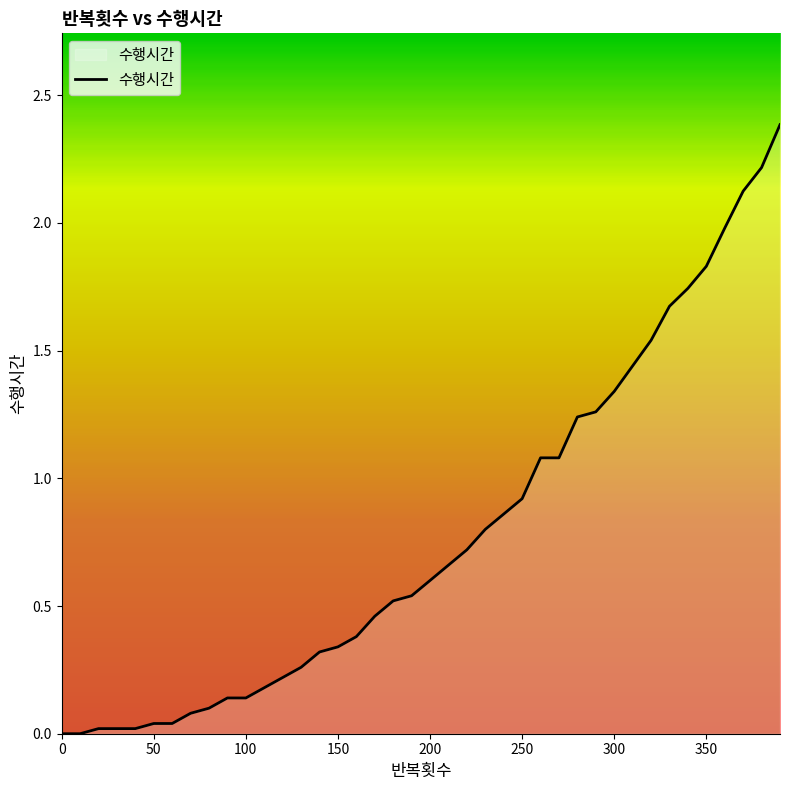

What is the difference between the maximum and minimum values?

2.4